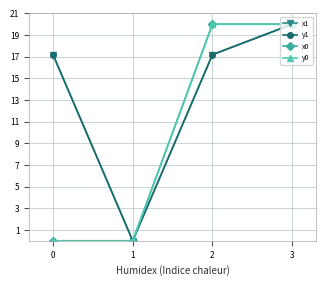

Reading left to right, transcribe all the data shown in this chart.

x1: 0=17.2	1=0.0	2=17.2	3=20.0
y1: 0=17.2	1=0.0	2=17.2	3=20.0
x0: 0=0.0	1=0.0	2=20.0	3=20.0
y0: 0=0.0	1=0.0	2=20.0	3=20.0